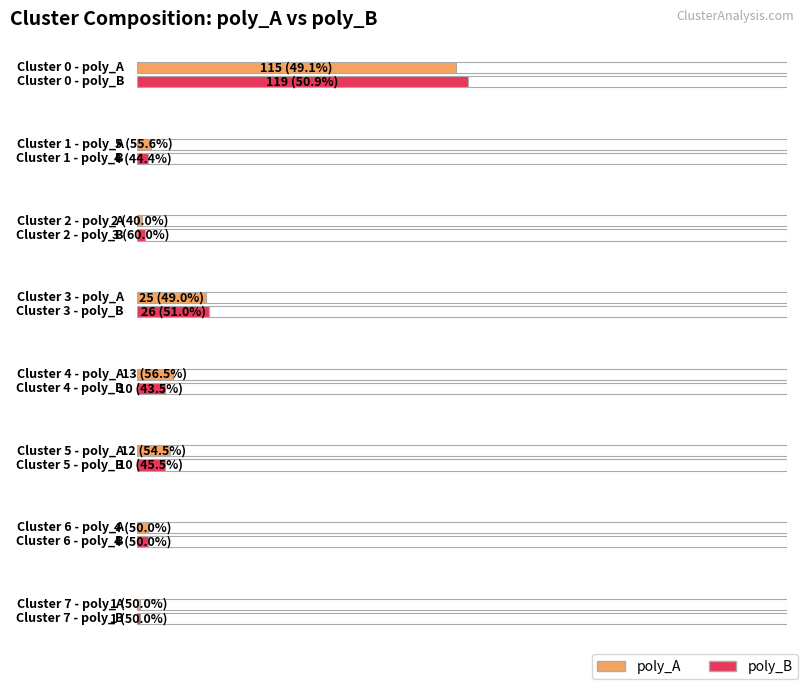

Which series has the largest total across all categories?

poly_A